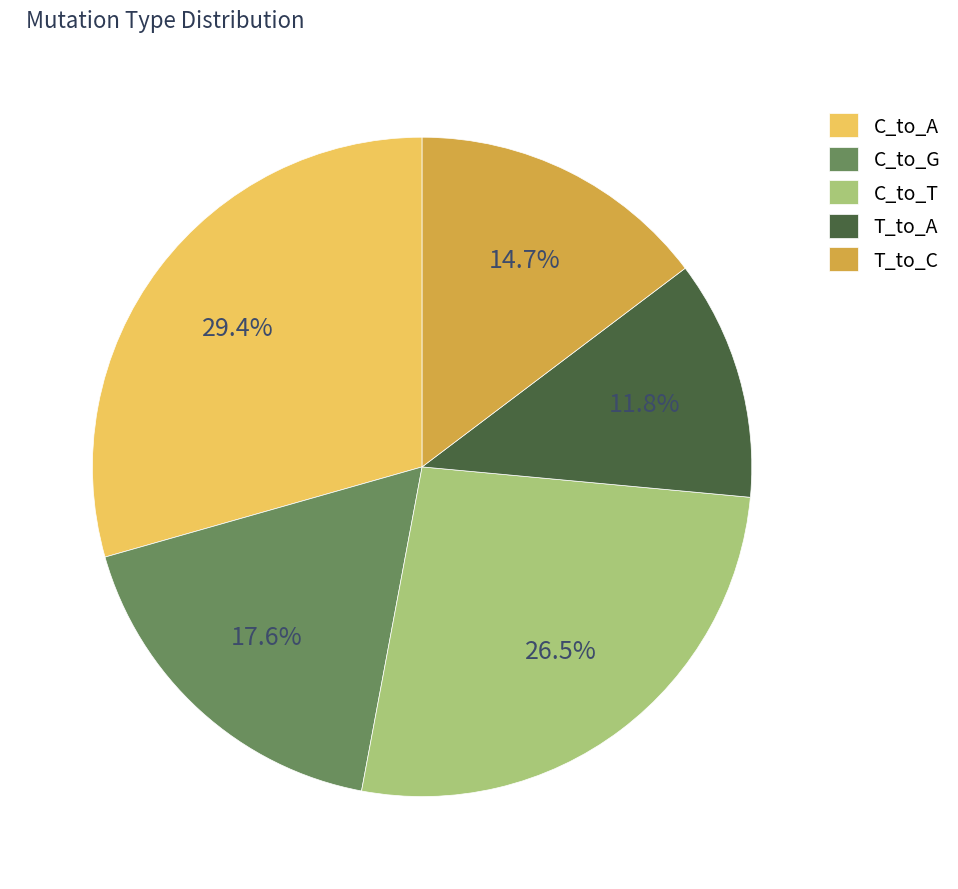

Between C_to_T and C_to_A, which is larger?

C_to_A